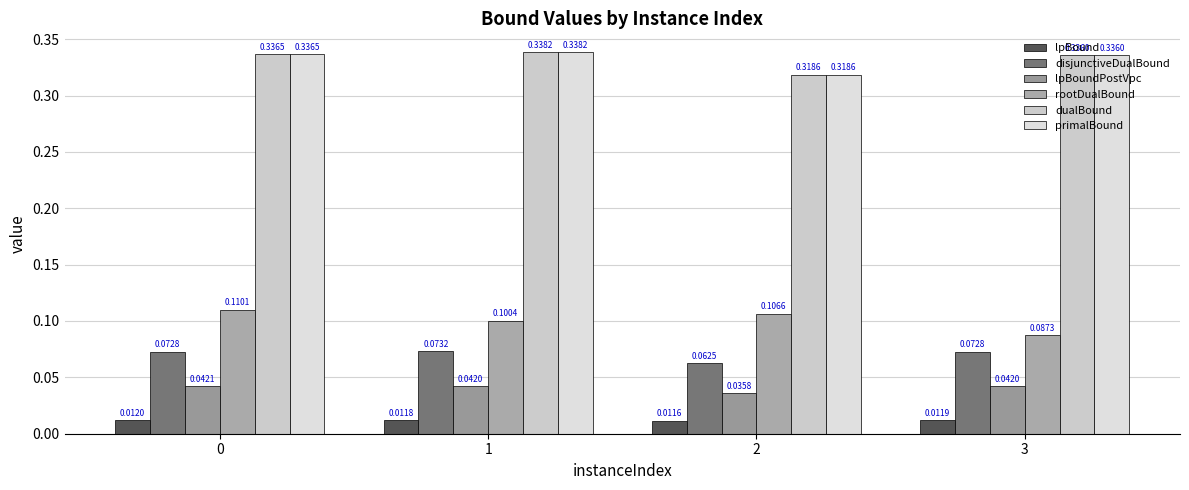

Between 2 and 3, which series saw the biggest shift?

rootDualBound